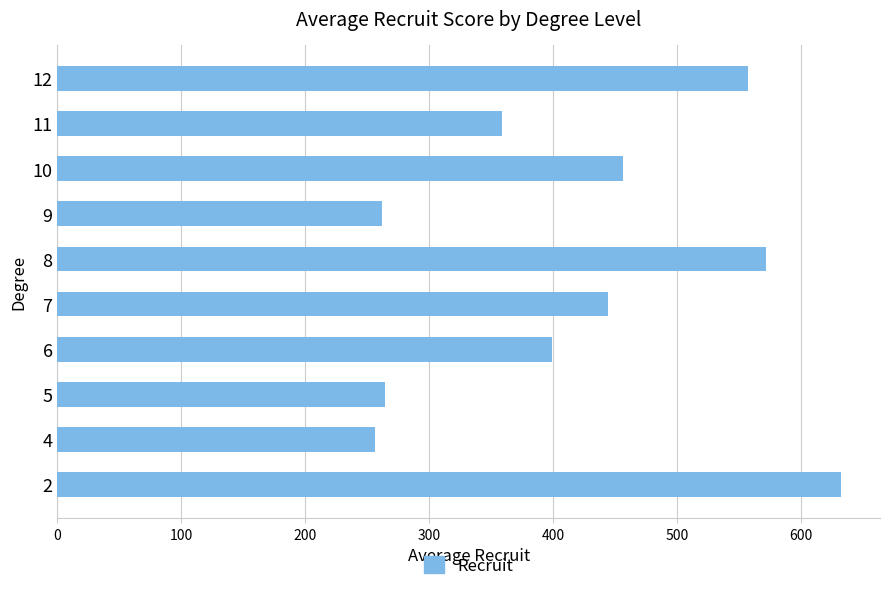

The value at 11 is 359.0. True or false?

True